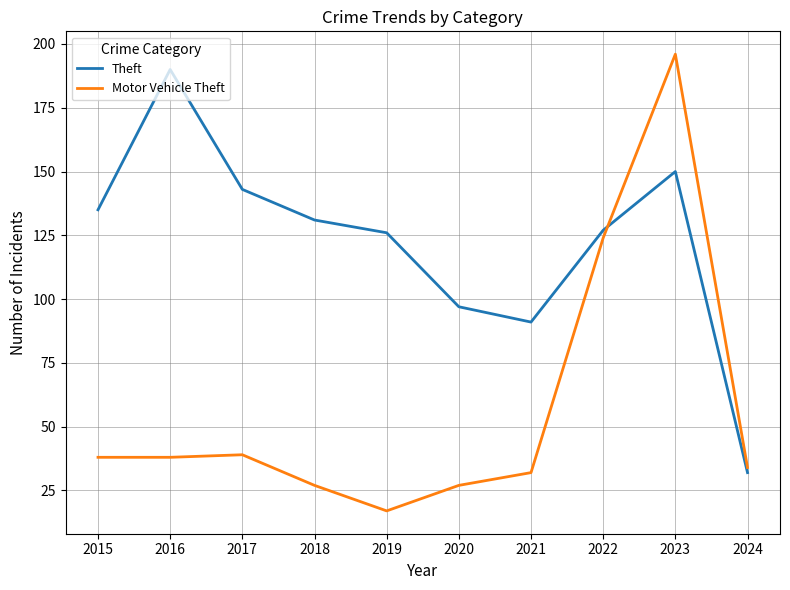

At which label is Motor Vehicle Theft closest to 106?

2022